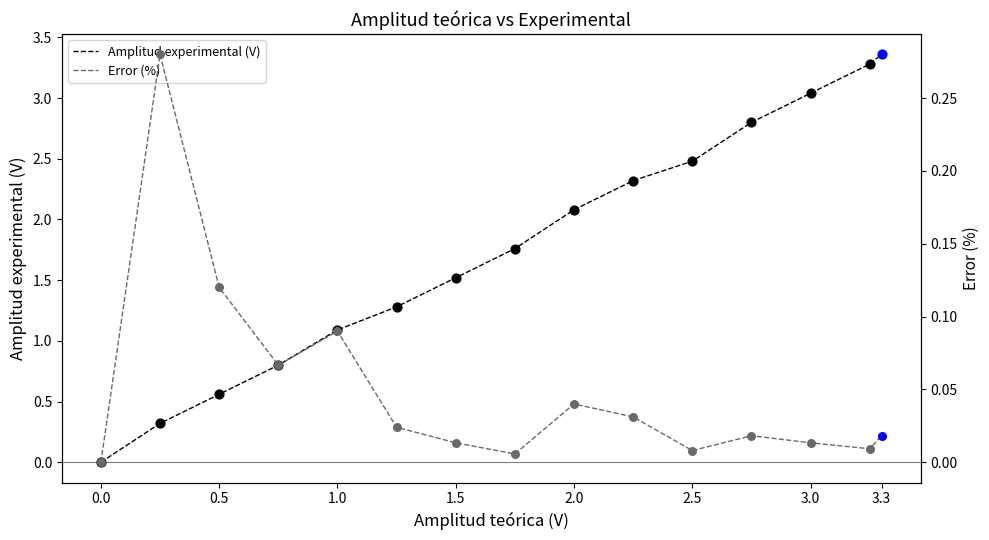

At which label does Amplitud experimental (V) first exceed 1?

1.0